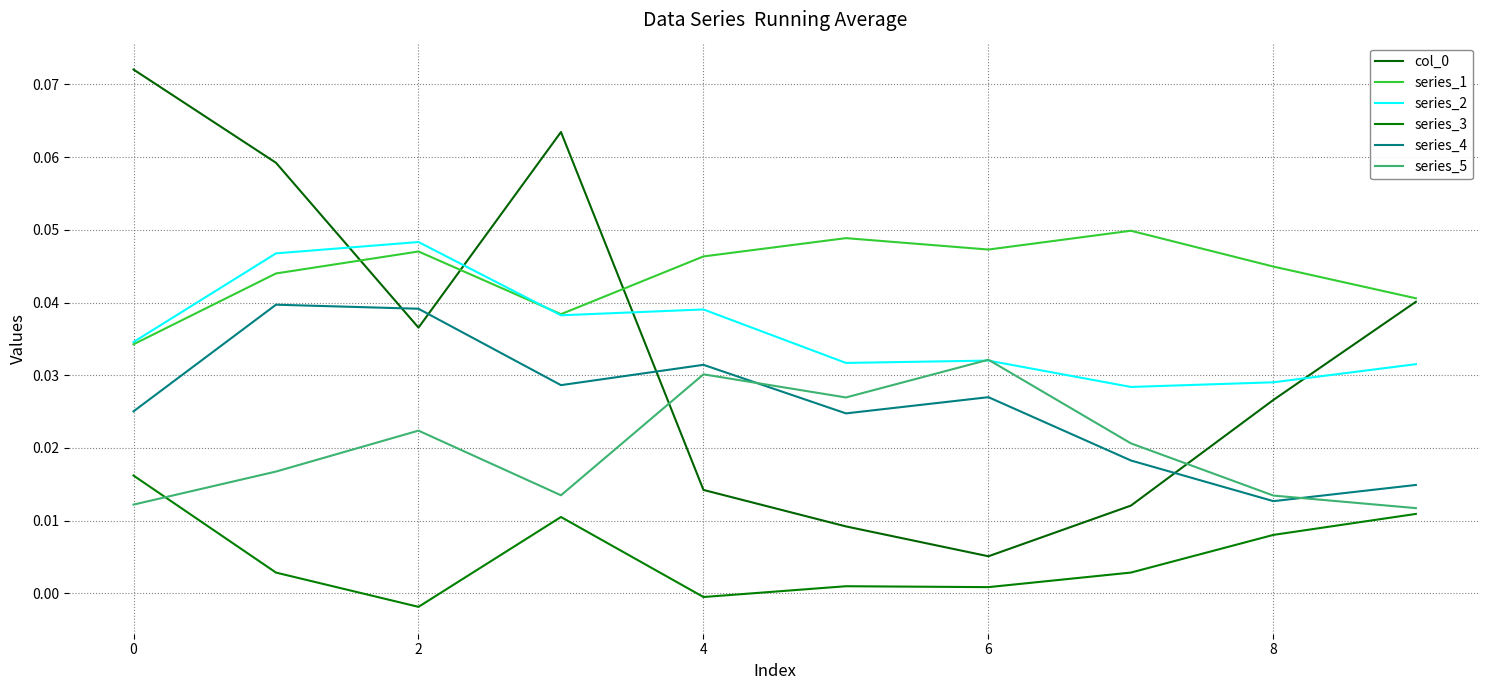

At which category does col_0 reach its first local valley?

2